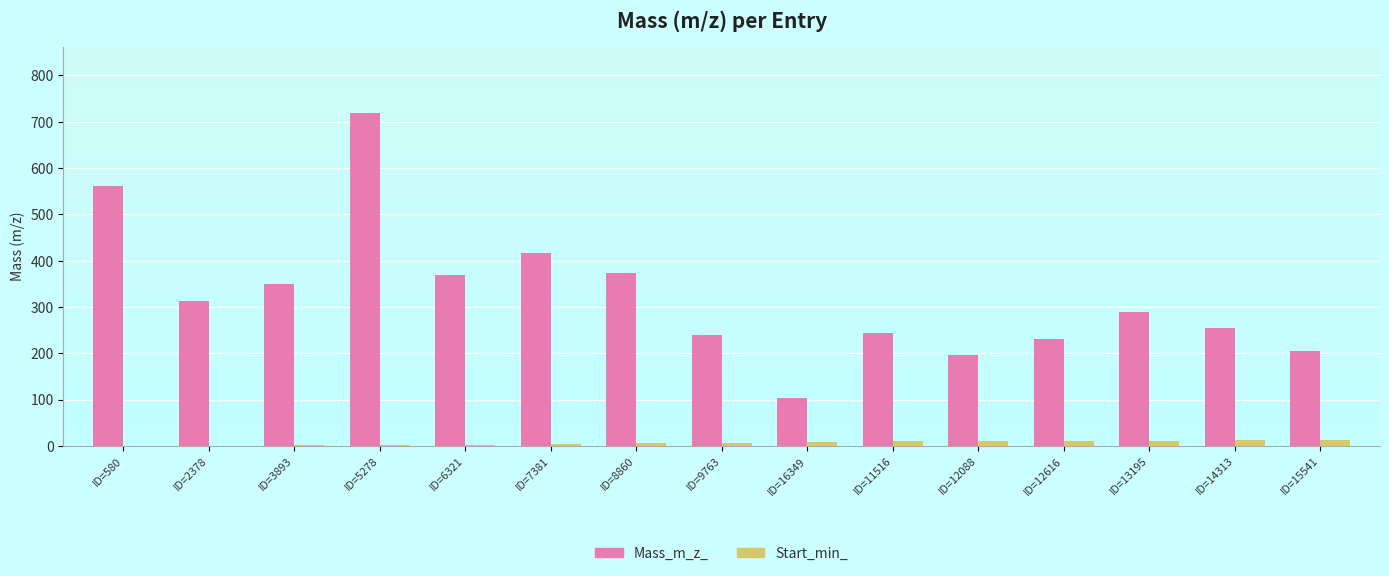

Which label corresponds to the largest value in the chart?

ID=5278